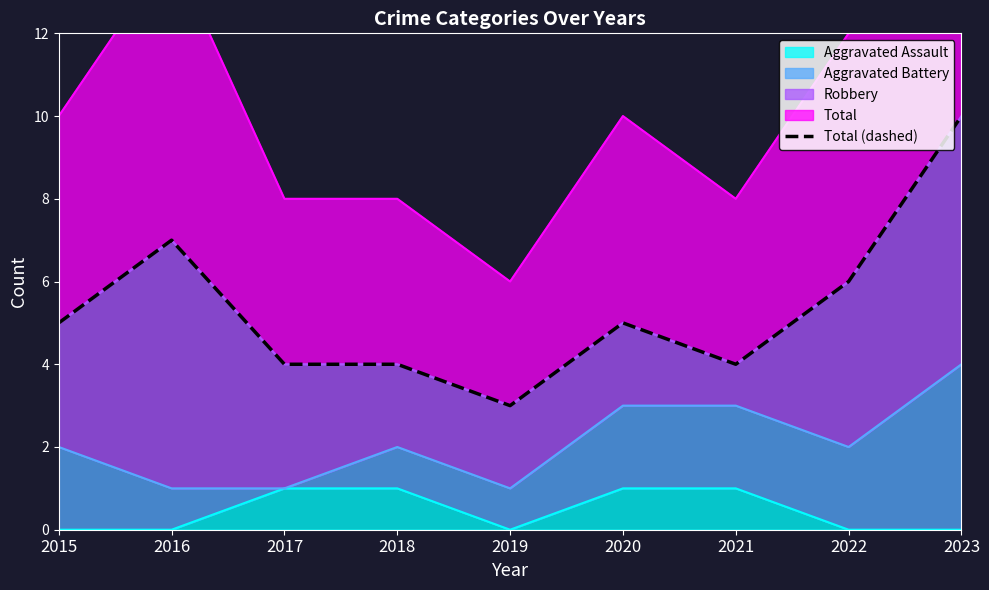

The chart shows a value of 6 at 2022. True or false?

True